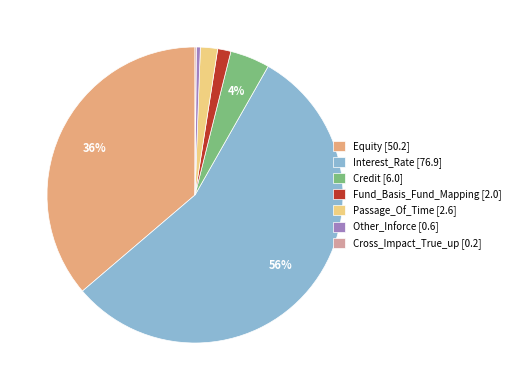

Is it true that Interest_Rate [76.9] is 45% of the pie?

False